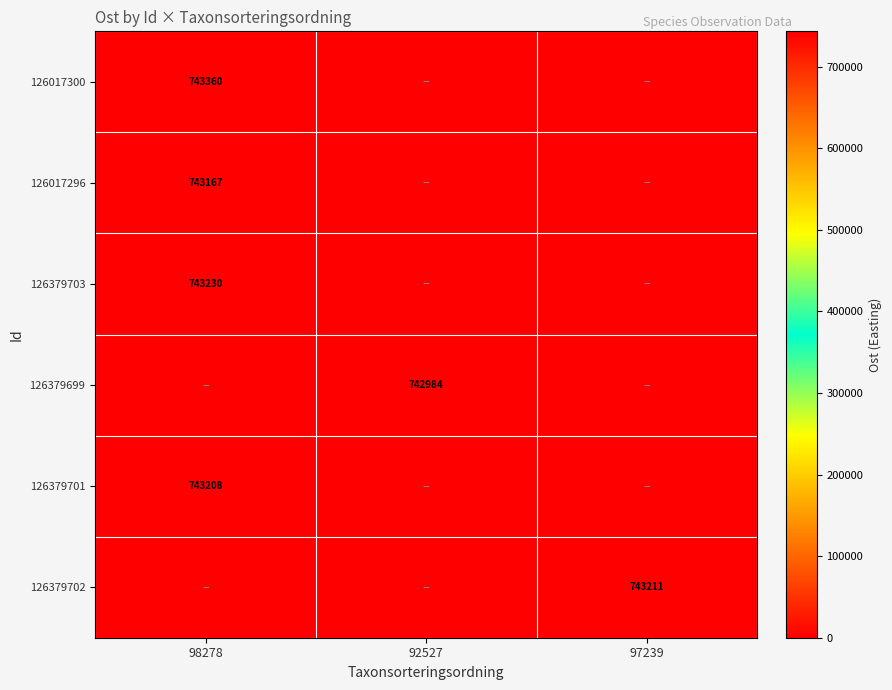

Is it true that 126379701 equals 1247506 at 98278?

False